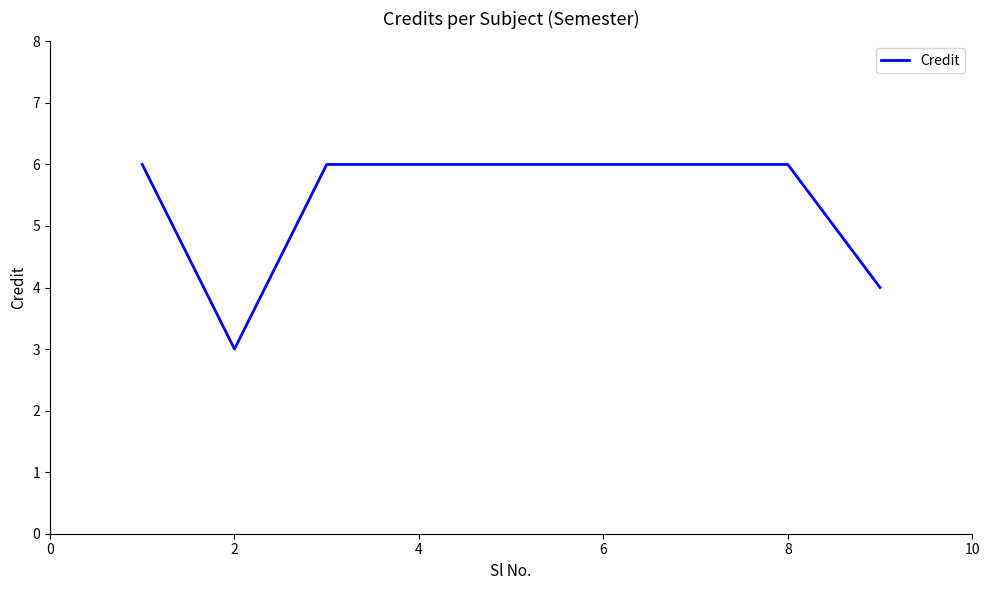

What is the smallest value displayed?

3